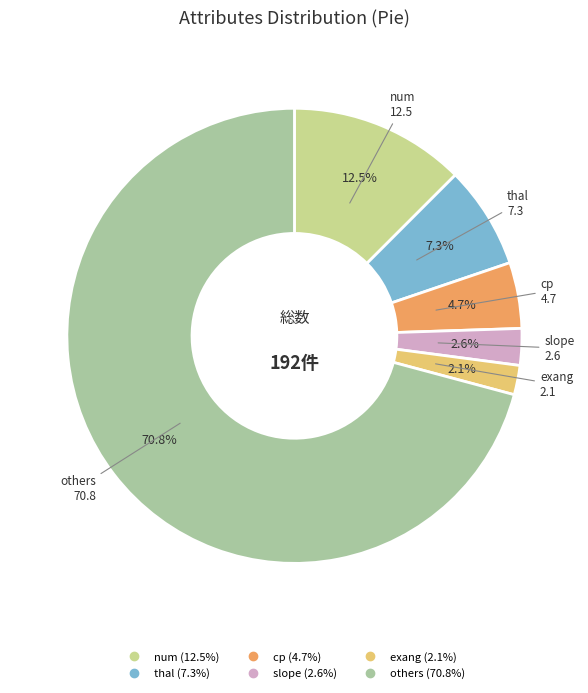

Does any single category account for the majority?

Yes